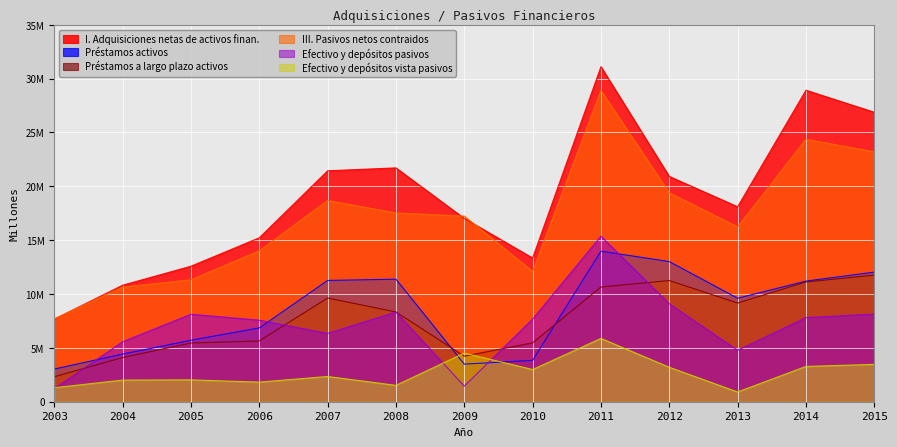

How many intersections are there between Préstamos activos and Efectivo y depósitos pasivos?

4